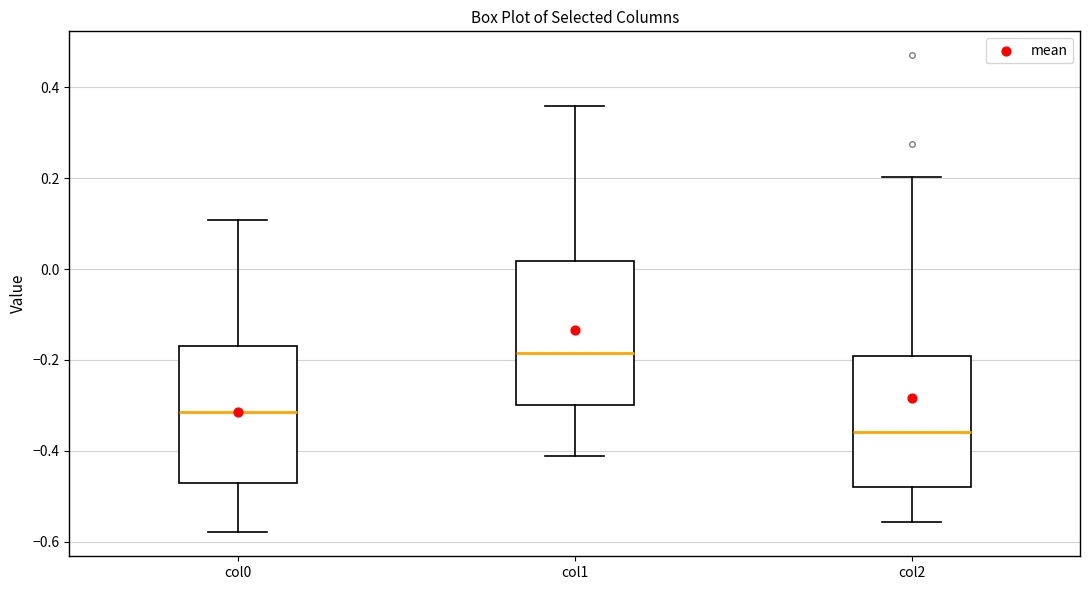

Which box's median line is the lowest?

col2